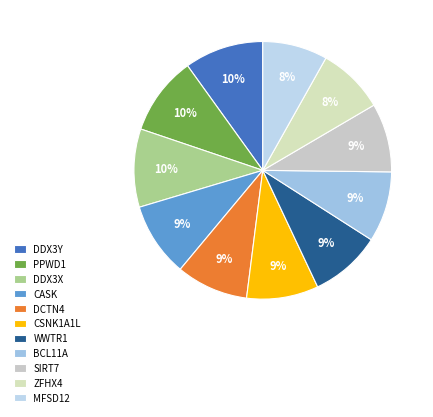

Is it true that PPWD1 is 10% of the pie?

True